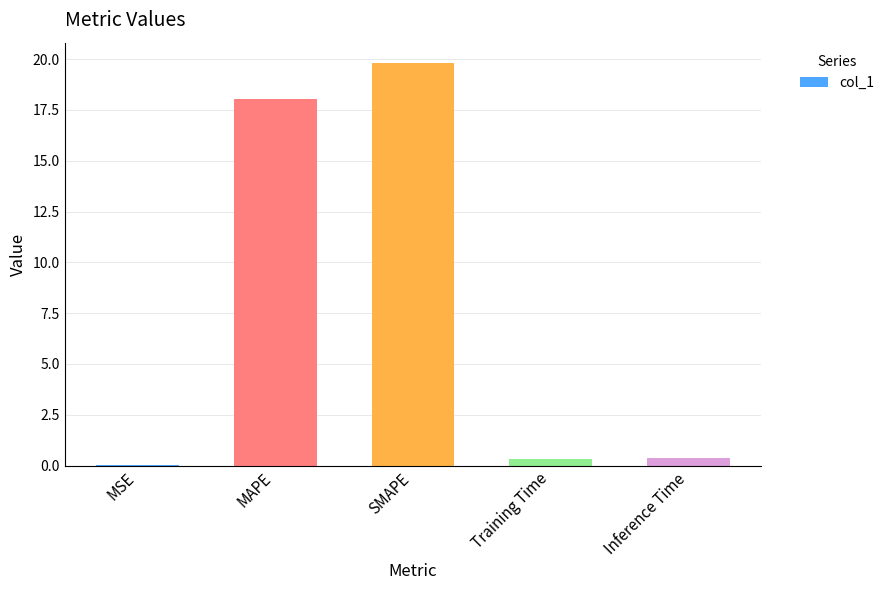

The chart shows a value of 18.0 at MAPE. True or false?

True